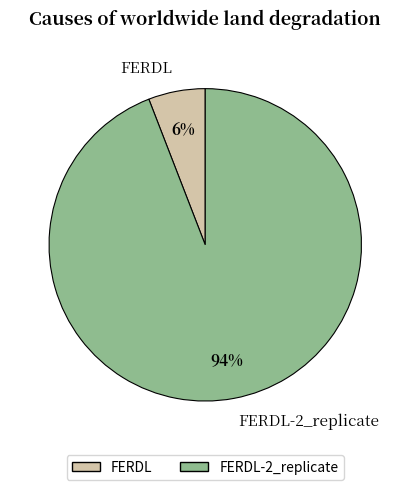

True or false: FERDL-2_replicate accounts for 94% of the total.

True